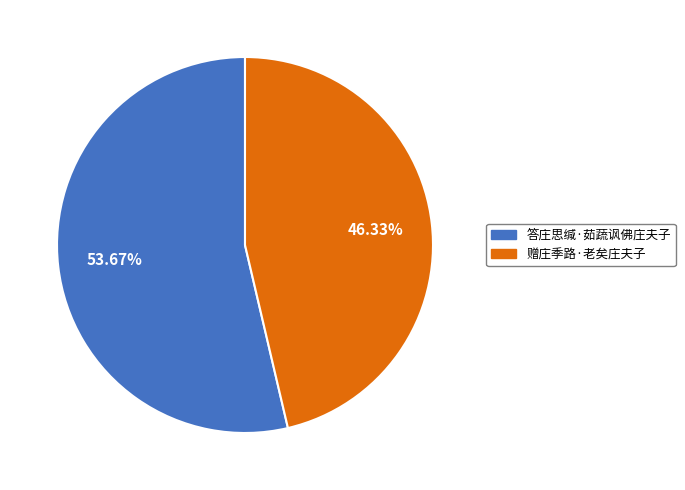

Which slice is the largest?

答庄思缄·茹蔬讽佛庄夫子